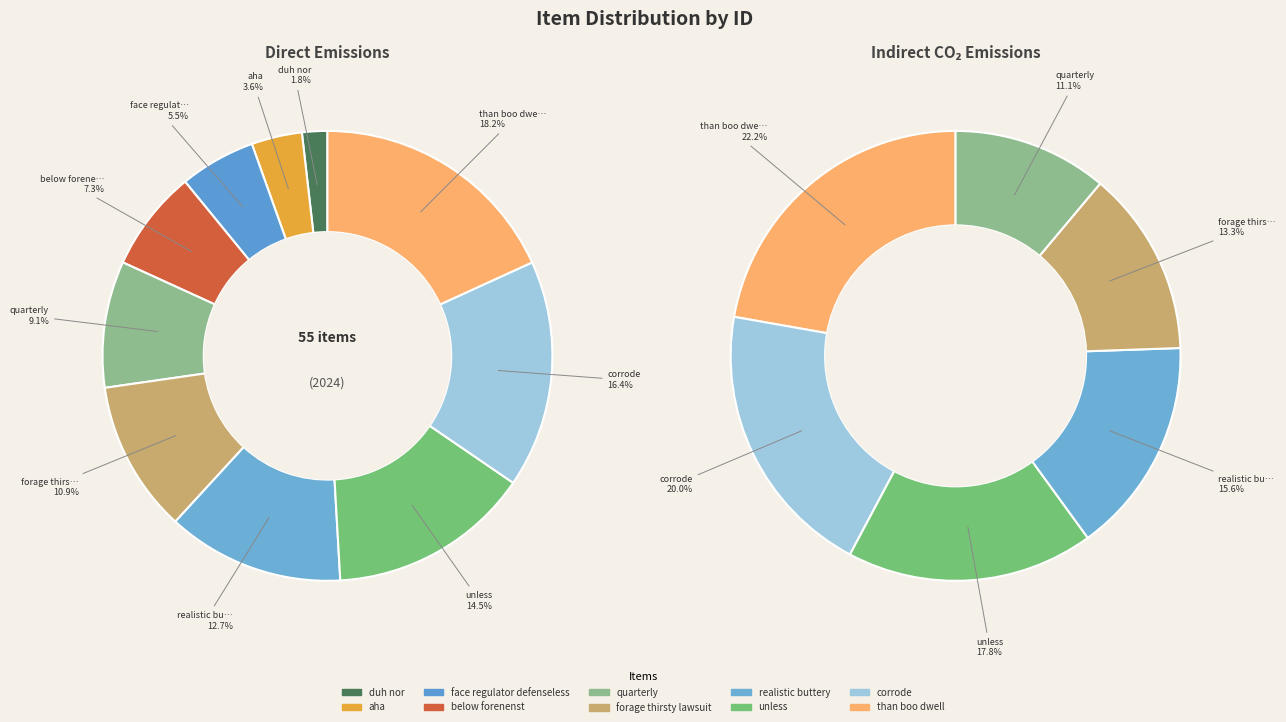

Rank the categories by value from highest to lowest.

than boo dwell, corrode, unless, realistic buttery, forage thirsty lawsuit, quarterly, below forenenst, face regulator defenseless, aha, duh nor